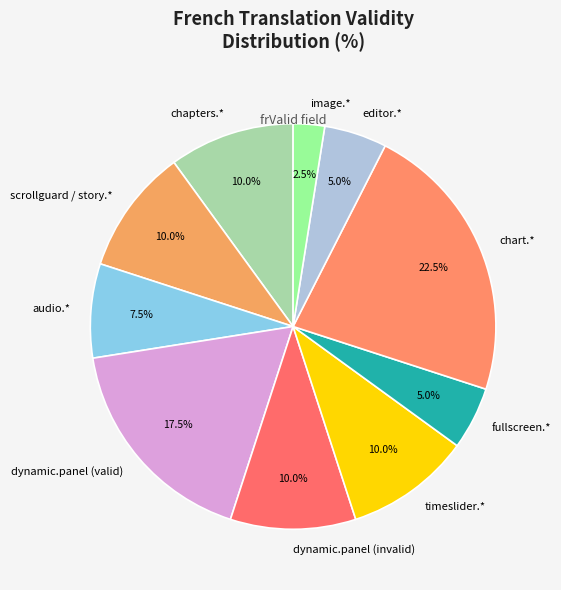

How much of the chart is everything except fullscreen.*?

95.0%